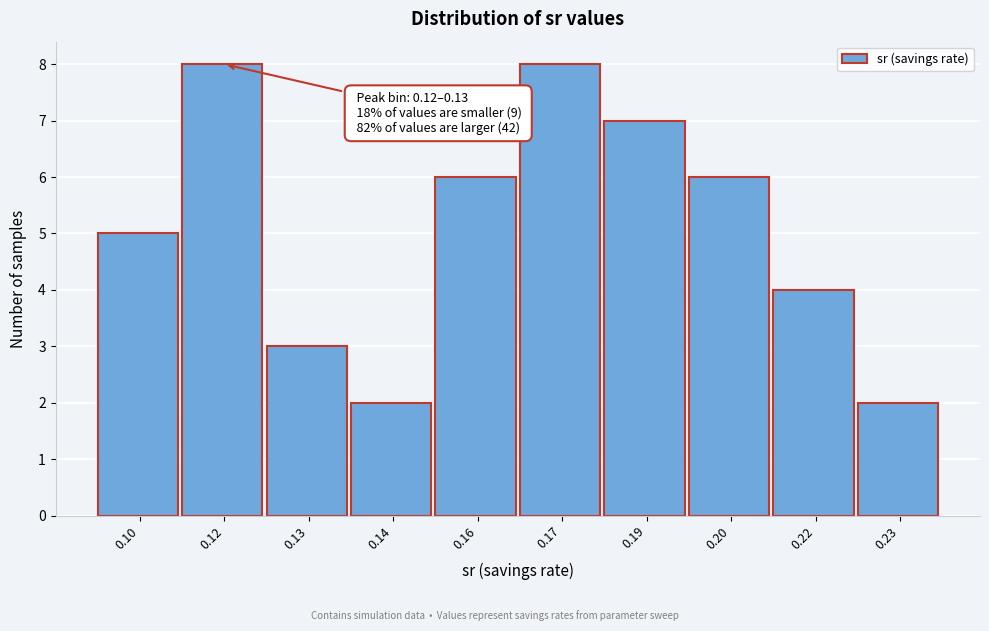

Reading right to left, transcribe all the data shown in this chart.

2	4	6	7	8	6	2	3	8	5